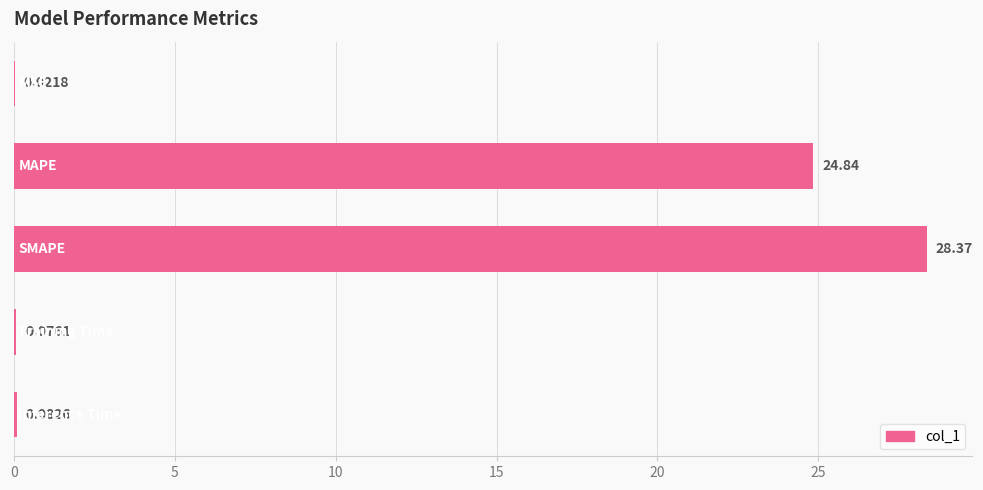

What is the sum of all values?

53.4